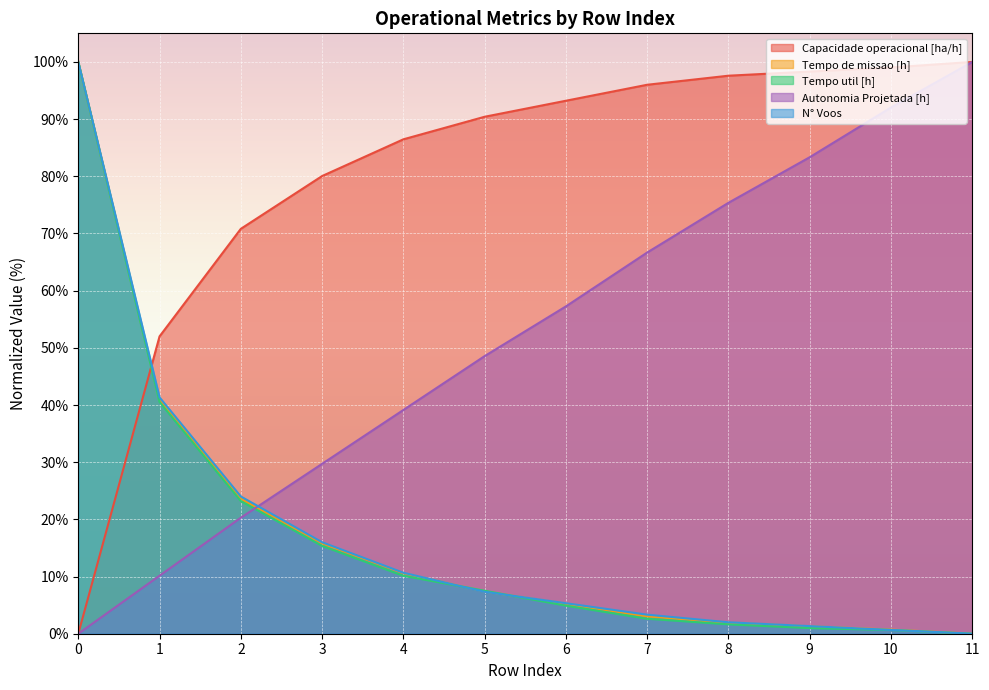

What is the total value across all series at 0?

300.0